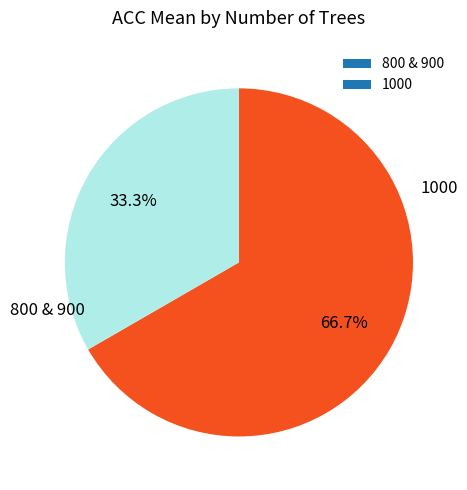

Does 1000 account for over 50% of the chart?

No